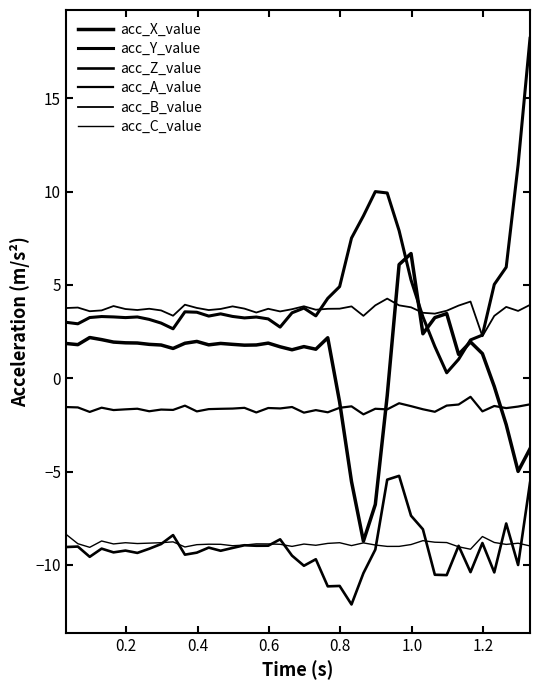

In acc_Y_value, how many points are lower than both neighbors (excluding endpoints)?

8